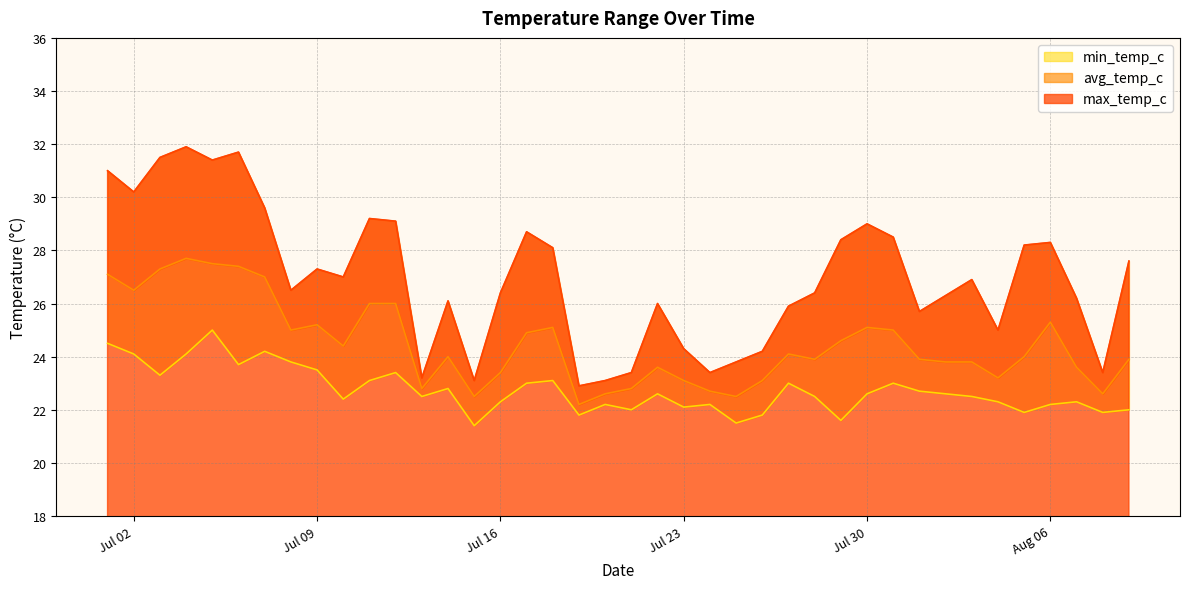

How many lines are shown in the chart?

3